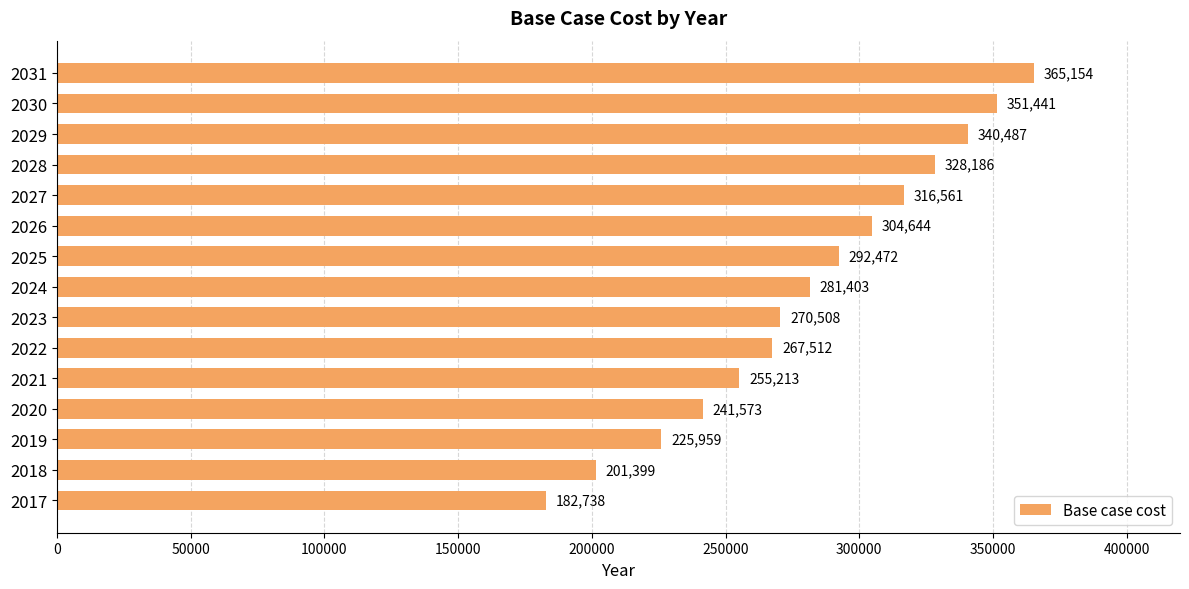

Where is the data nearest to the value 273945?

2023